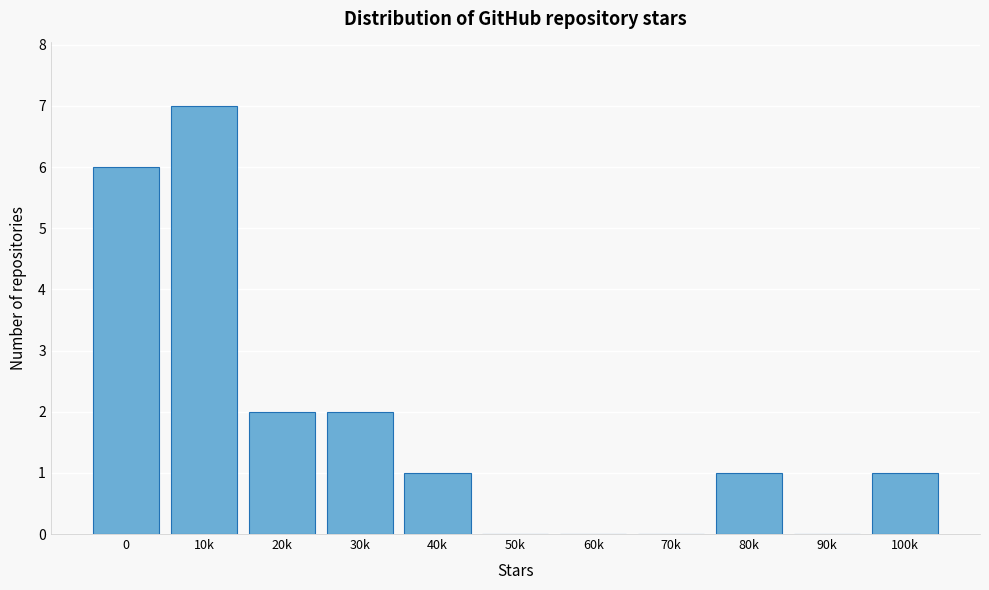

Reading left to right, extract all data points from this chart.

0=6	10k=7	20k=2	30k=2	40k=1	50k=0	60k=0	70k=0	80k=1	90k=0	100k=1